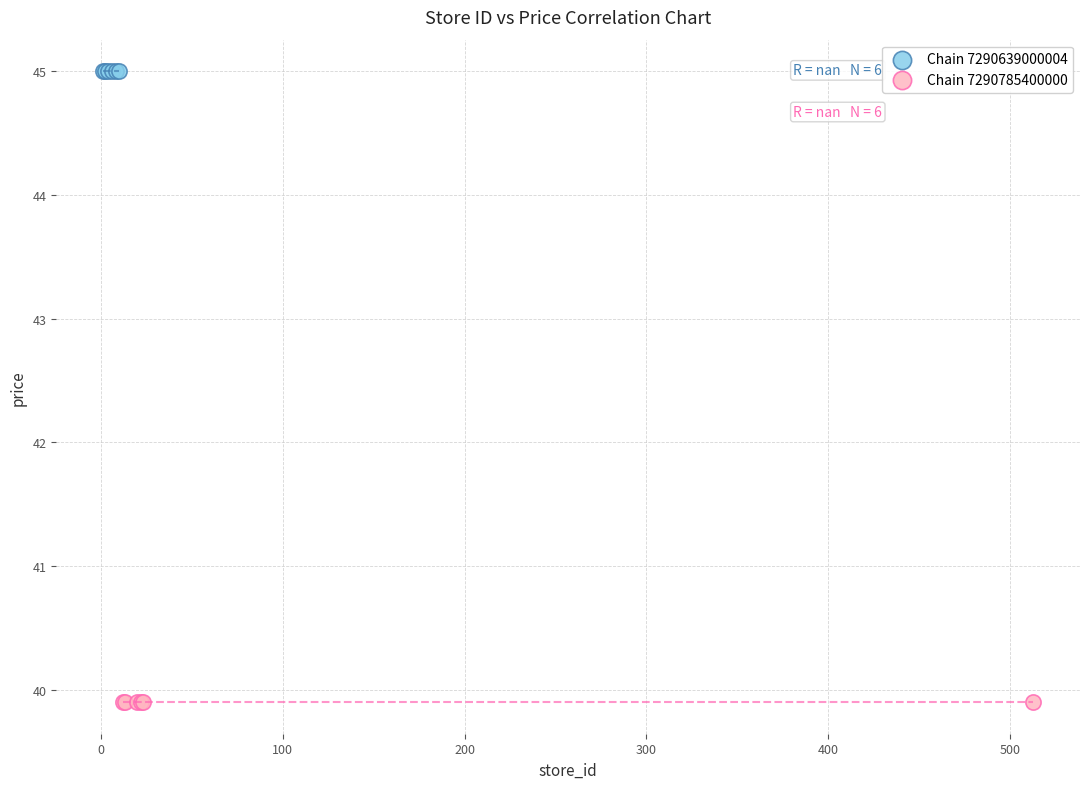

Which series contains the highest Y value?

Chain 7290639000004